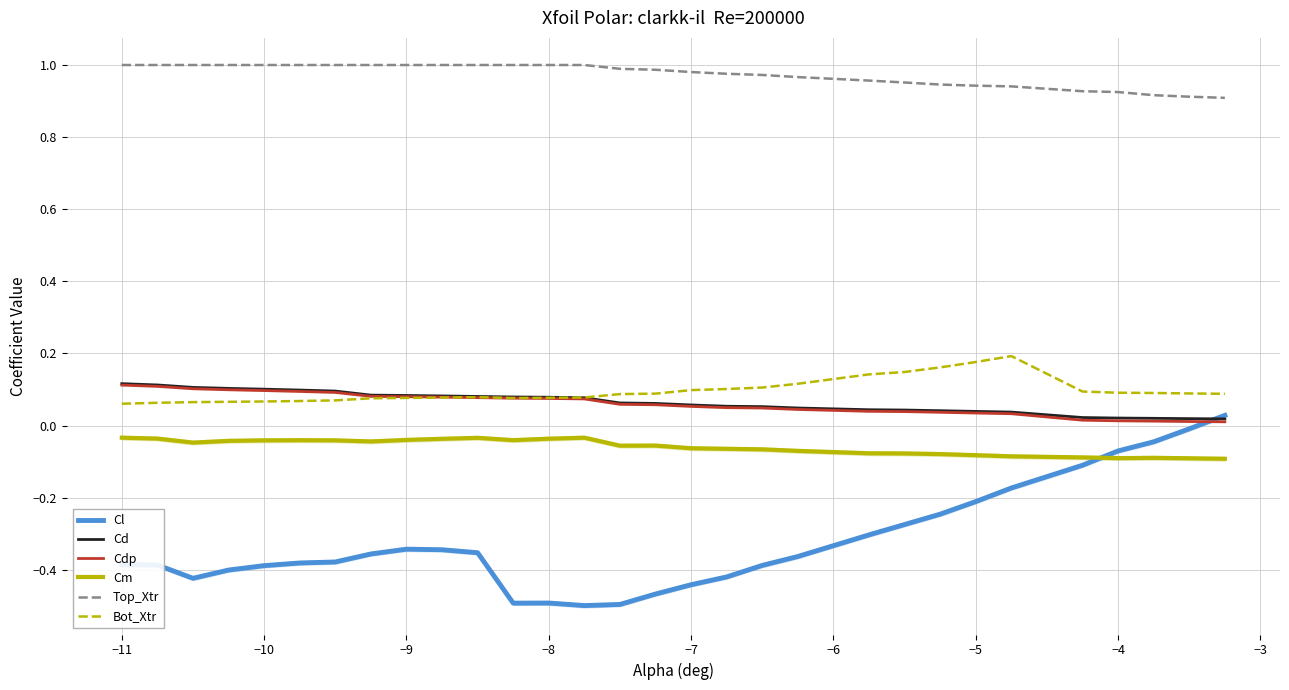

True or false: Top_Xtr and Cm intersect in this chart.

False